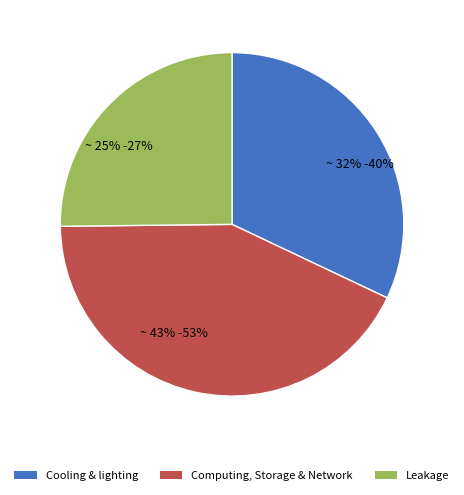

What percentage is the ~ 32% -40% slice, to the nearest percent?

32%